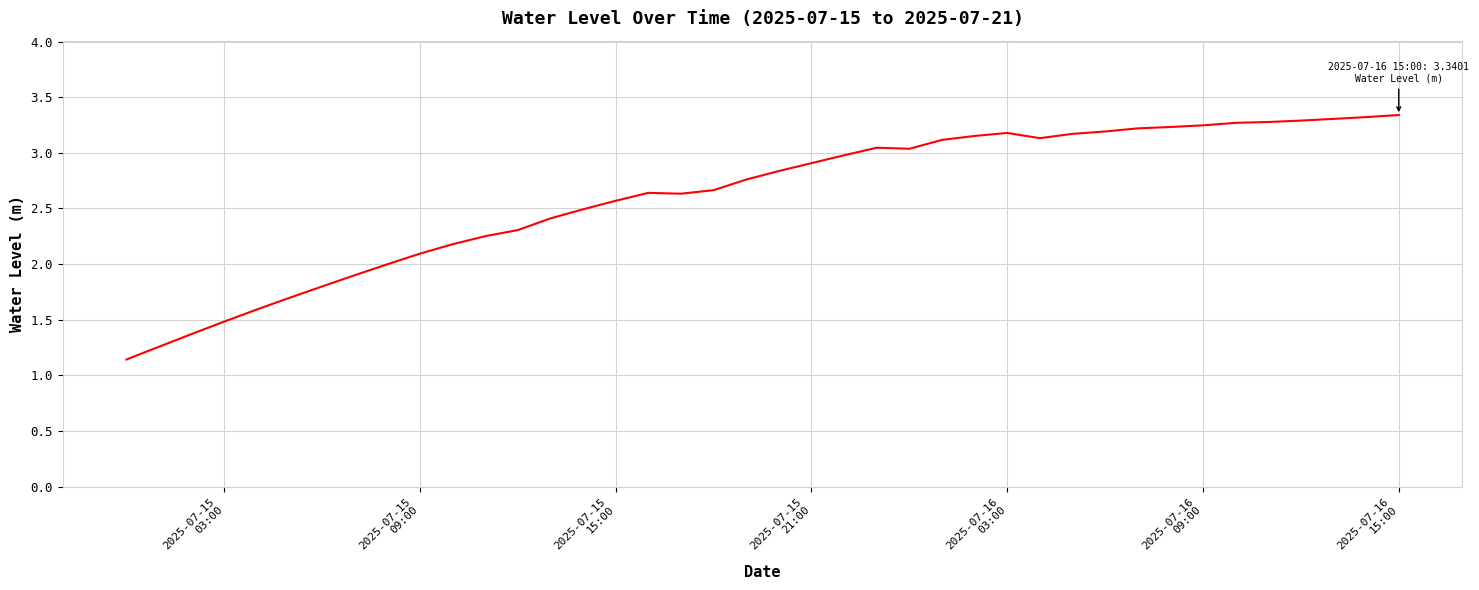

What is the difference between the maximum and minimum values?

2.2